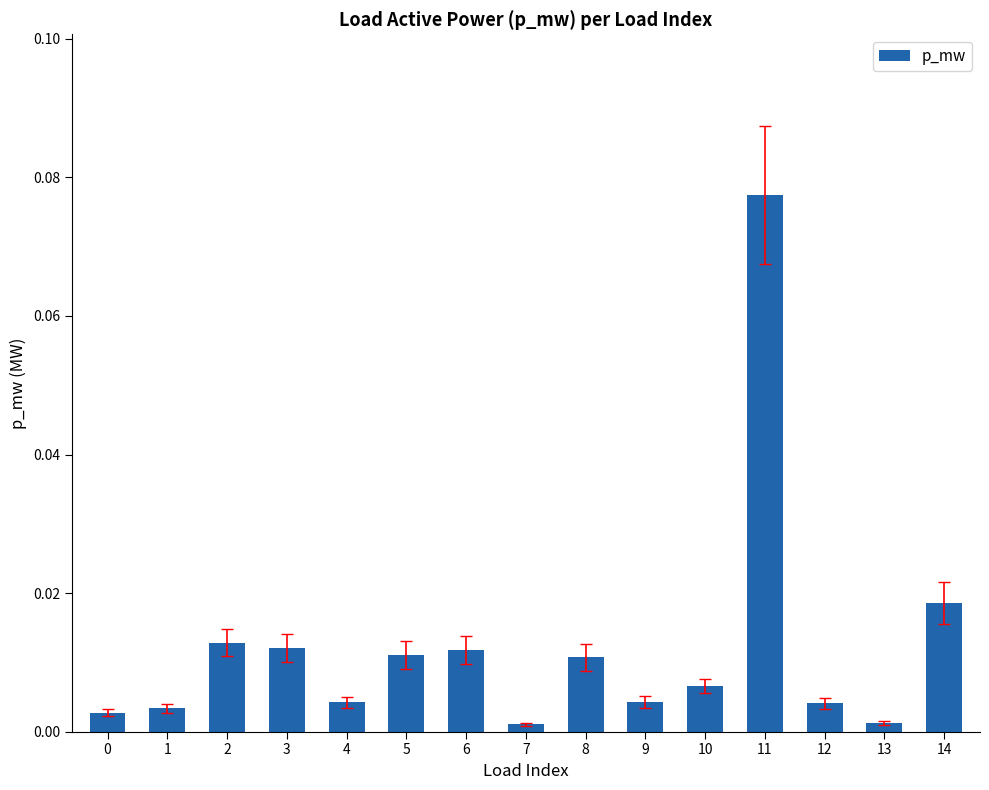

What is the change in value from 0 to 11?

+0.1